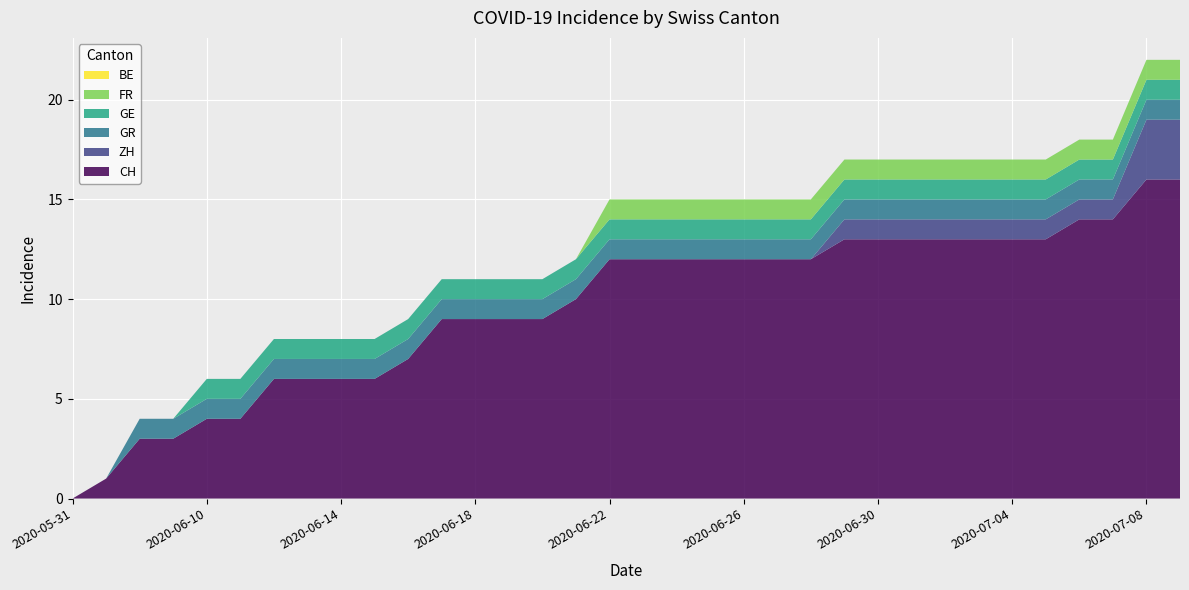

Reading right to left, what are all the values shown in this chart?

CH: 16	16	14	14	13	13	13	13	13	13	13	12	12	12	12	12	12	12	10	9	9	9	9	7	6	6	6	6	4	4	3	3	1	0
ZH: 3	3	1	1	1	1	1	1	1	1	1	0	0	0	0	0	0	0	0	0	0	0	0	0	0	0	0	0	0	0	0	0	0	0
GR: 1	1	1	1	1	1	1	1	1	1	1	1	1	1	1	1	1	1	1	1	1	1	1	1	1	1	1	1	1	1	1	1	0	0
GE: 1	1	1	1	1	1	1	1	1	1	1	1	1	1	1	1	1	1	1	1	1	1	1	1	1	1	1	1	1	1	0	0	0	0
FR: 1	1	1	1	1	1	1	1	1	1	1	1	1	1	1	1	1	1	0	0	0	0	0	0	0	0	0	0	0	0	0	0	0	0
BE: 0	0	0	0	0	0	0	0	0	0	0	0	0	0	0	0	0	0	0	0	0	0	0	0	0	0	0	0	0	0	0	0	0	0